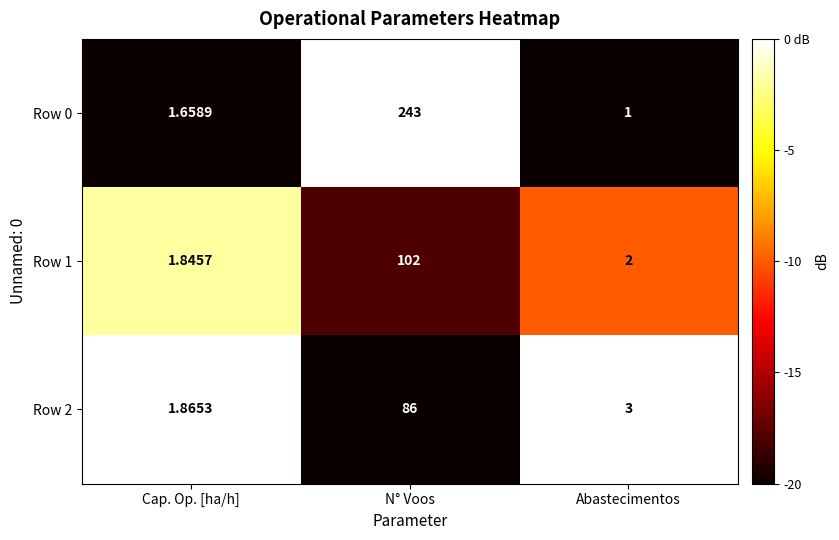

Which category has the lowest value in the Row 2 series?

Cap. Op. [ha/h]